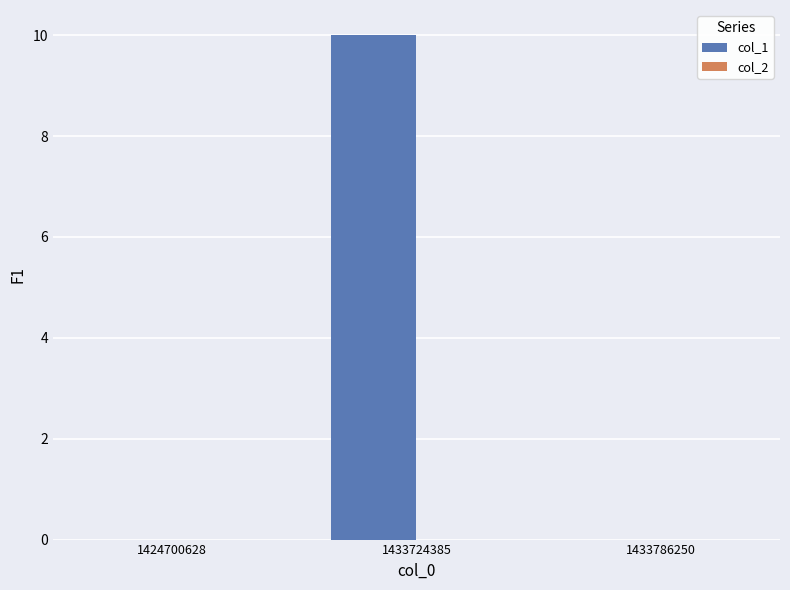

What is the change in value from 1433724385 to 1433786250?

-10